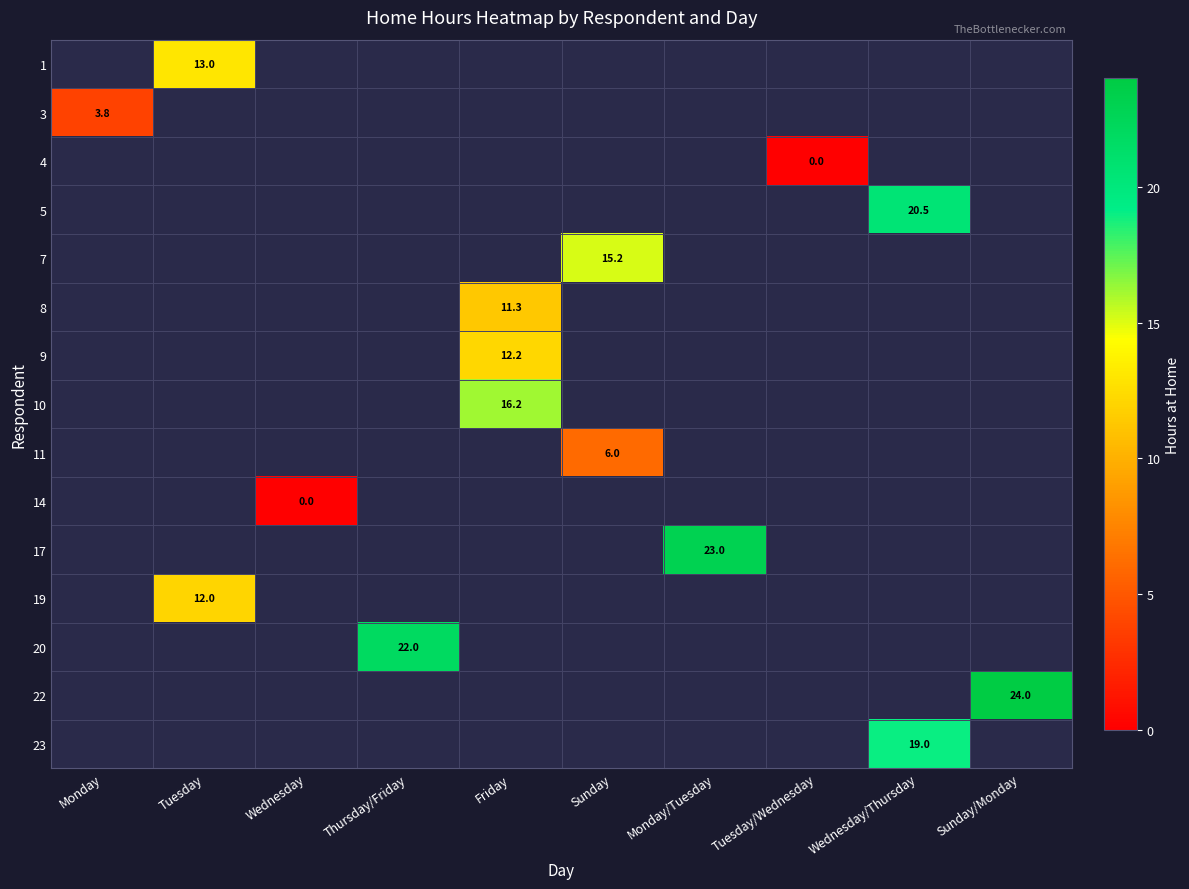

Is it true that 11 equals 3.5 at Sunday?

False